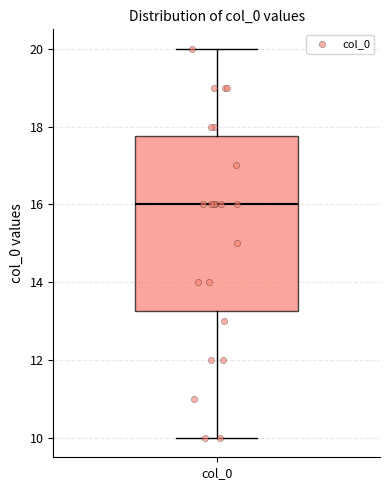

Where does the median line of the box for col_0 sit on the y-axis? The values are not printed on the chart, so give them approximately, as read against the axis.

16.0